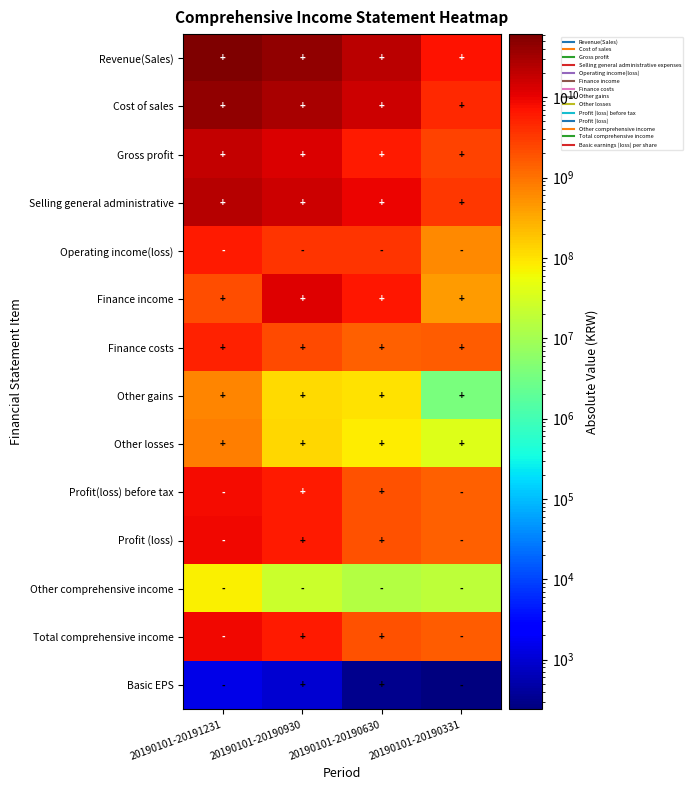

What is the total value across all series at 20190101-20190630?

71959046662